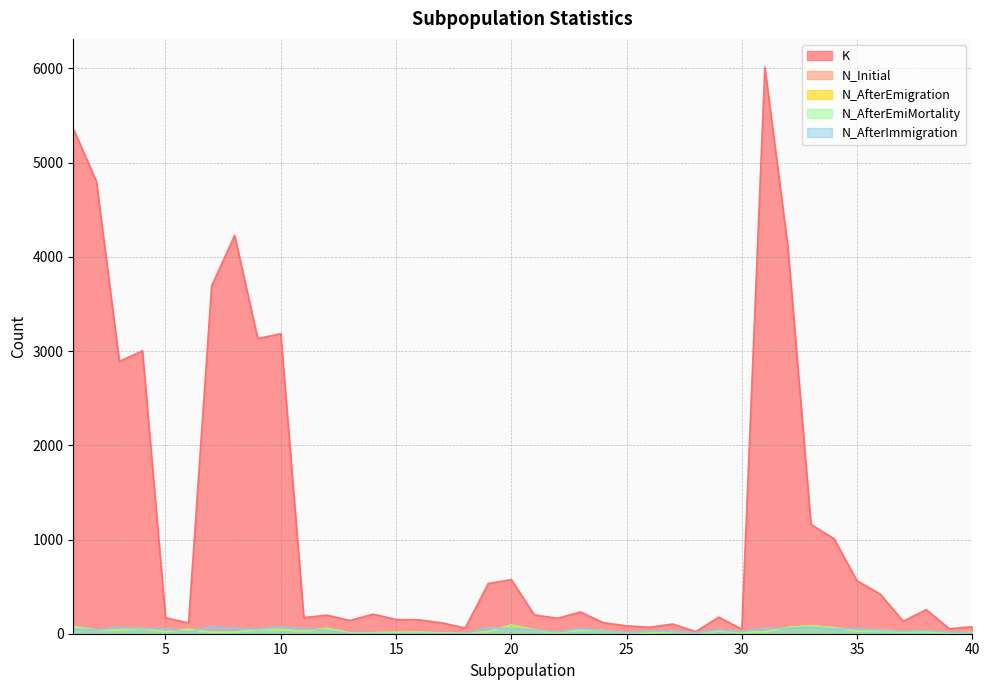

Reading left to right, transcribe all the data shown in this chart.

K: 5360	4803	2890	3004	170	114	3691	4229	3133	3185	172	197	141	208	151	148	115	61	533	574	200	164	231	117	84	69	103	22	176	48	6013	4102	1160	1009	561	422	133	256	53	74
N_Initial: 78	42	41	68	23	61	24	19	53	64	29	60	0	0	0	0	0	0	20	89	46	13	46	34	1	28	16	15	19	36	32	79	98	70	37	42	28	25	15	26
N_AfterEmigration: 76	39	42	56	20	47	16	16	43	45	26	58	9	10	16	17	8	4	22	92	43	6	40	35	7	6	22	0	27	12	21	66	84	64	32	41	23	29	3	18
N_AfterEmiMortality: 76	39	42	56	20	47	16	16	43	45	26	58	9	10	16	17	8	4	22	92	43	6	40	35	7	6	22	0	27	12	21	66	84	64	26	33	16	20	2	13
N_AfterImmigration: 50	38	68	55	52	15	74	57	47	73	55	32	0	0	0	0	0	0	64	50	43	18	53	31	6	29	25	7	42	21	57	57	68	48	56	37	25	34	16	8